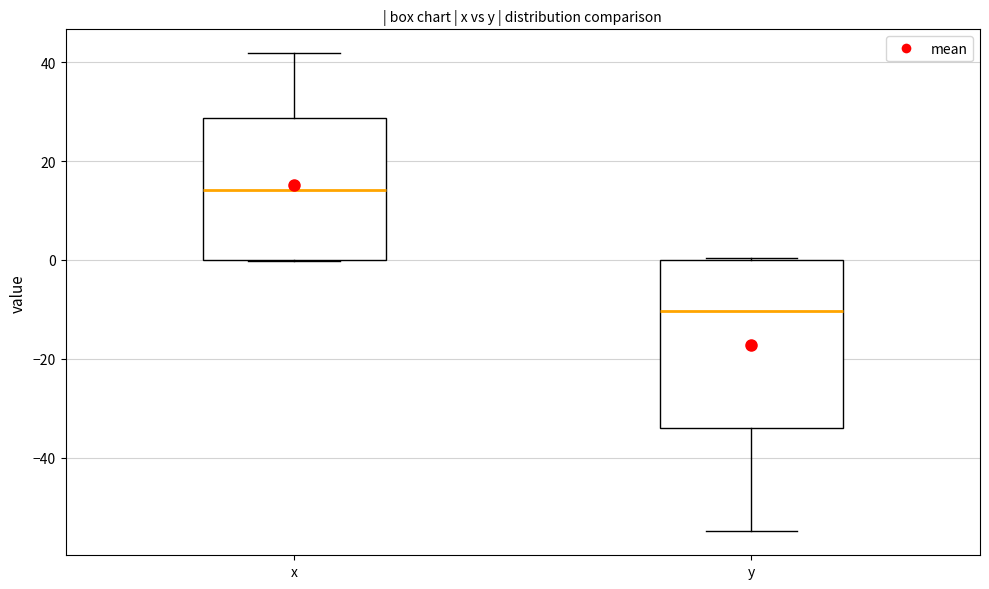

Reading left to right, transcribe this box plot: for each box, give where its median line is, the range the box spans, and where its two whiskers end, as read against the y-axis. The values are not printed on the chart, so give them approximately, as read against the axis.

x: median 14, box 0 to 28, whiskers 0 to 42
y: median -10, box -34 to 0, whiskers -54 to 0